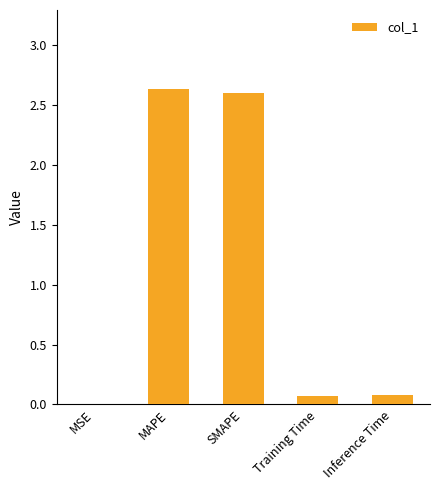

Are the bars horizontal?

No